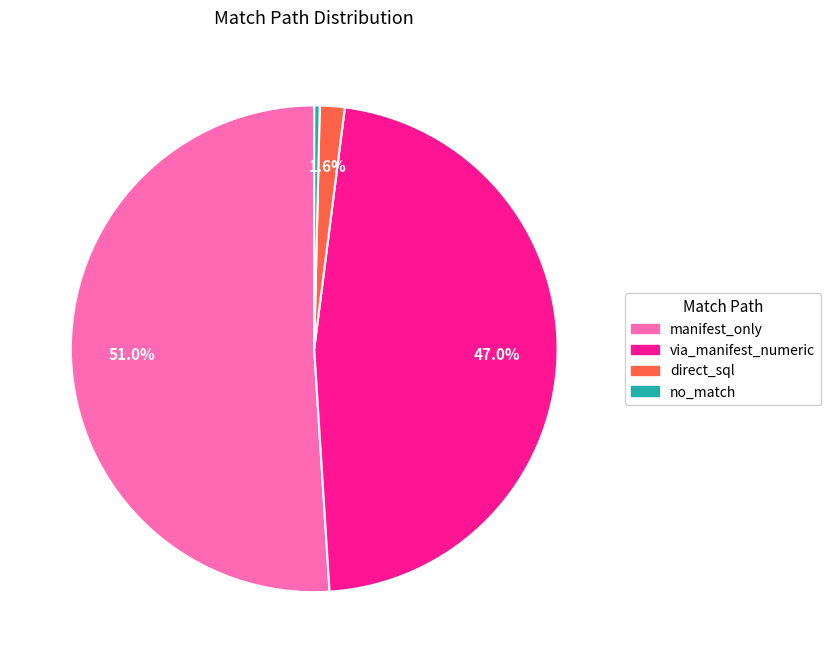

Is there any slice that represents more than half of the pie?

Yes